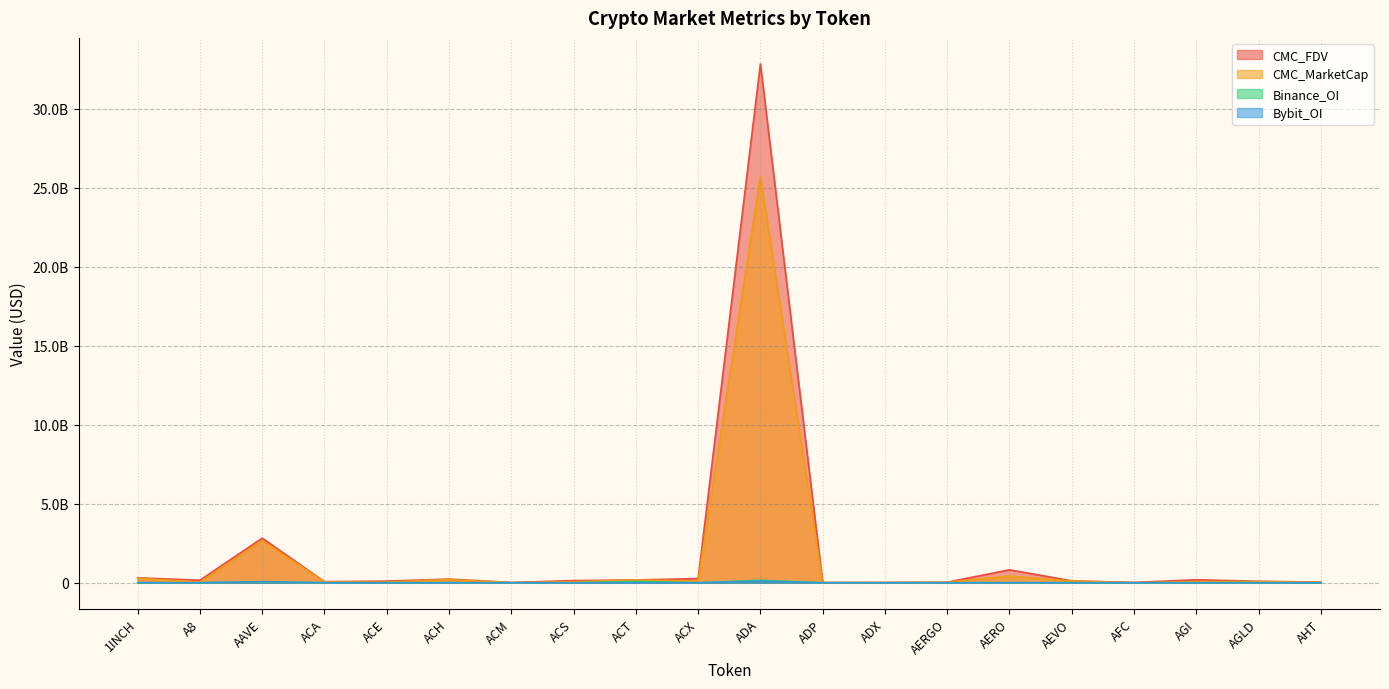

Reading right to left, list all the values displayed in this chart.

CMC_FDV: AHT=42210271.1	AGLD=92469762.7	AGI=192366393.8	AFC=19143334.8	AEVO=123538571.6	AERO=820261454.7	AERGO=36104789.7	ADX=16673145.1	ADP=17969954.4	ADA=32852907689.2	ACX=265569385.7	ACT=179084060.6	ACS=138774244.3	ACM=18315590.2	ACH=232121332.6	ACE=104746748.6	ACA=69148692.7	AAVE=2826192522.6	A8=161387121.8	1INCH=312265958.6
CMC_MarketCap: AHT=24711782.3	AGLD=74467056.7	AGI=72150586.5	AFC=3077010.6	AEVO=111575843.3	AERO=424184647.7	AERGO=34119026.0	ADX=16011335.3	ADP=8149074.1	ADA=25723678684.3	ACX=107425526.1	ACT=179084060.6	ACS=63935648.6	ACM=6491047.9	ACH=204760279.5	ACE=39861797.7	ACA=50420921.5	AAVE=2665479988.3	A8=42940288.4	1INCH=286761636.8
Binance_OI: AHT=0.0	AGLD=3871877.0	AGI=0.0	AFC=0.0	AEVO=3660485.0	AERO=2247971.0	AERGO=1884146.0	ADX=0.0	ADP=0.0	ADA=154068421.0	ACX=3062578.0	ACT=85727294.0	ACS=0.0	ACM=0.0	ACH=5439435.0	ACE=2244003.0	ACA=0.0	AAVE=59559275.0	A8=0.0	1INCH=4473564.0
Bybit_OI: AHT=0.0	AGLD=2605208.0	AGI=3755579.0	AFC=0.0	AEVO=1871998.0	AERO=4290760.0	AERGO=1699927.0	ADX=0.0	ADP=0.0	ADA=107050233.0	ACX=596031.0	ACT=5447865.0	ACS=0.0	ACM=0.0	ACH=2469076.0	ACE=509637.0	ACA=0.0	AAVE=70556437.0	A8=2424437.0	1INCH=3506340.0